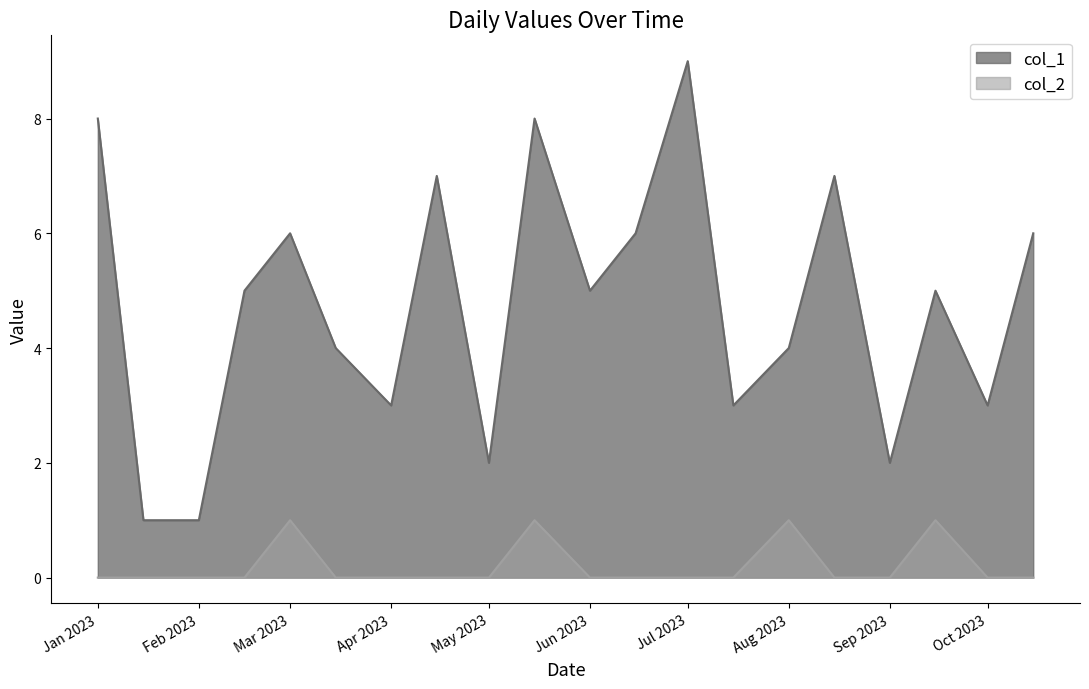

What are all the series names shown in the legend?

col_1, col_2